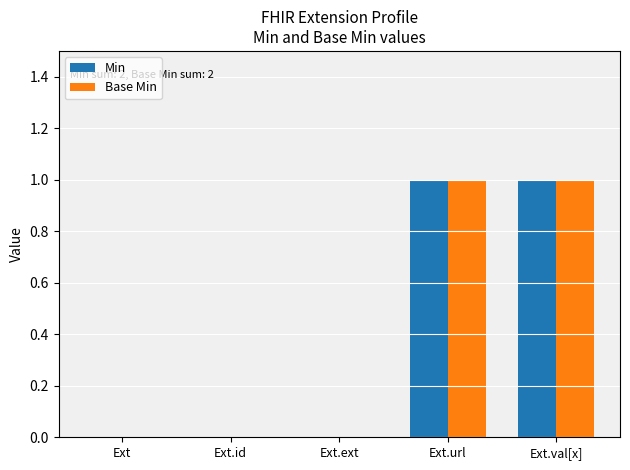

Is the value of Min at Ext.val[x] greater than the value of Base Min at Ext?

Yes